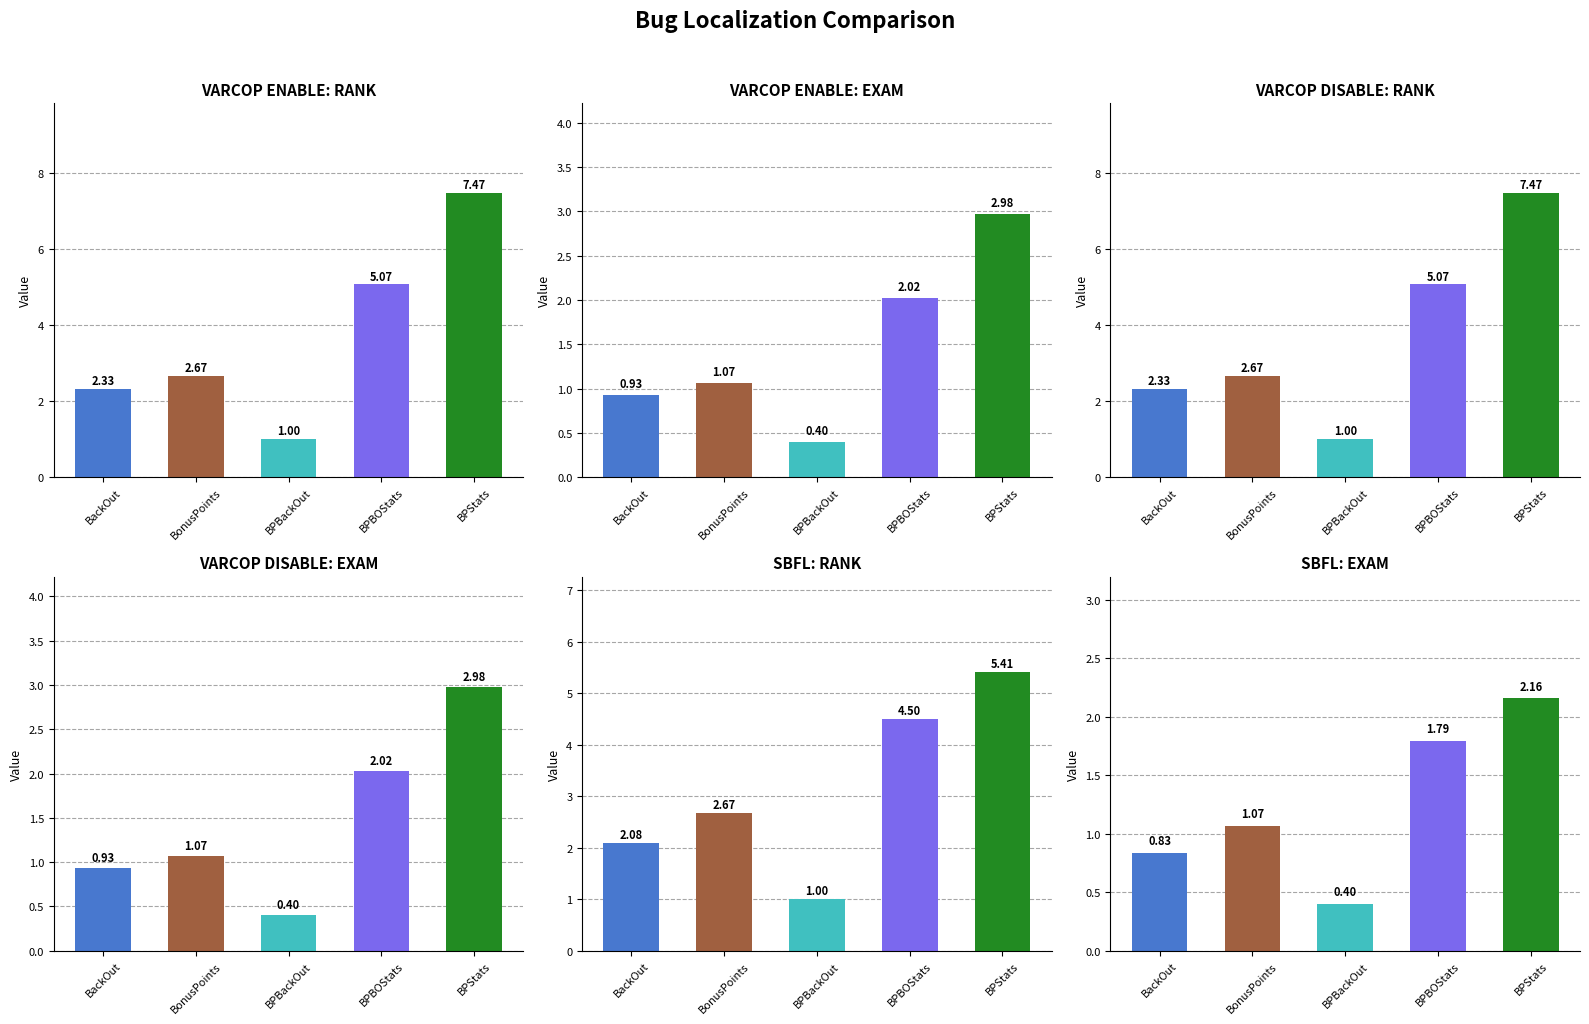

Which label corresponds to the largest value in the chart?

BPStats